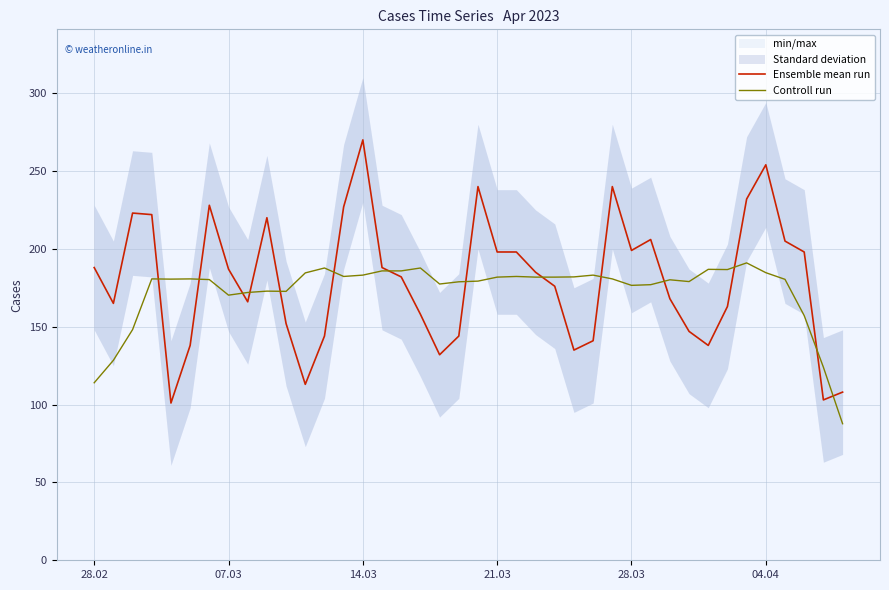

What is the highest value of the Controll run series?

191.0